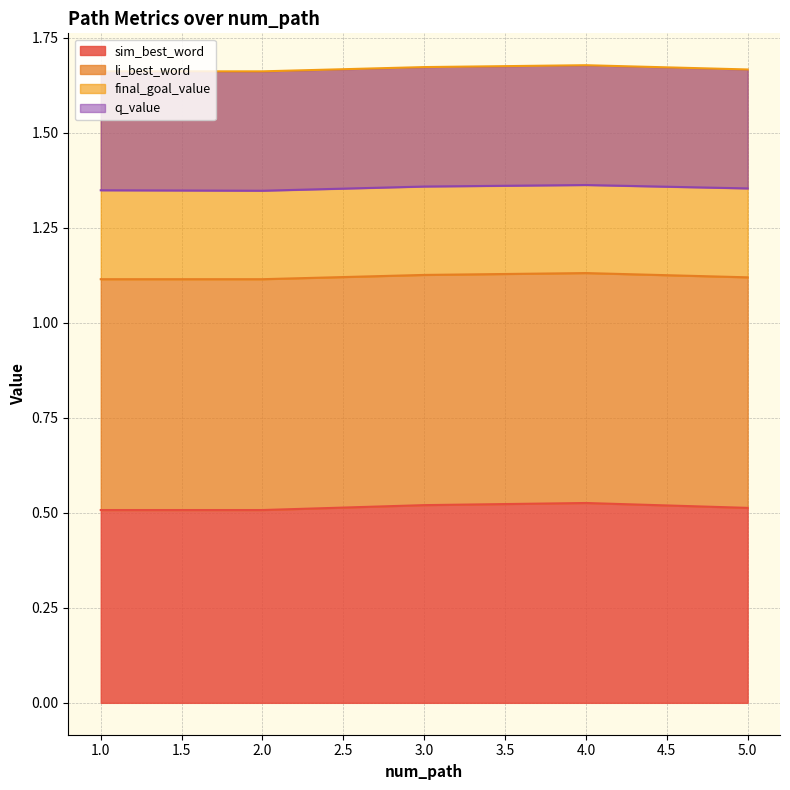

True or false: li_best_word and sim_best_word cross at least once.

False